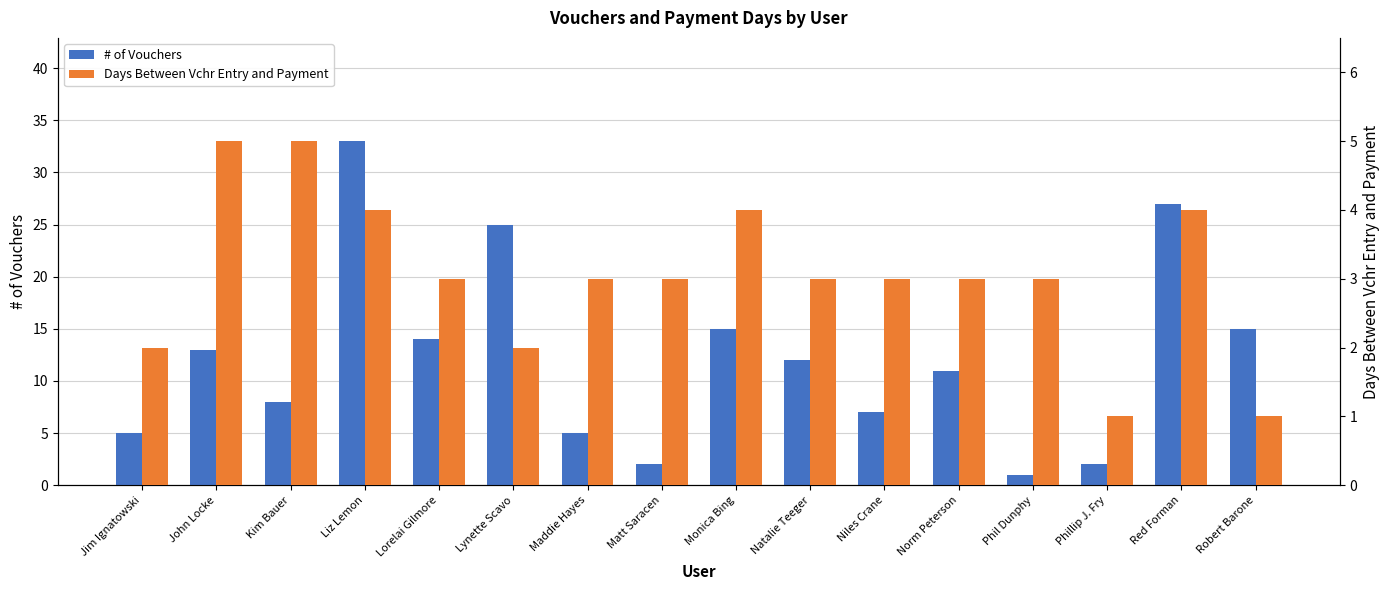

Reading left to right, extract all data points from this chart.

# of Vouchers: 5	13	8	33	14	25	5	2	15	12	7	11	1	2	27	15
Days Between Vchr Entry and Payment: 2	5	5	4	3	2	3	3	4	3	3	3	3	1	4	1